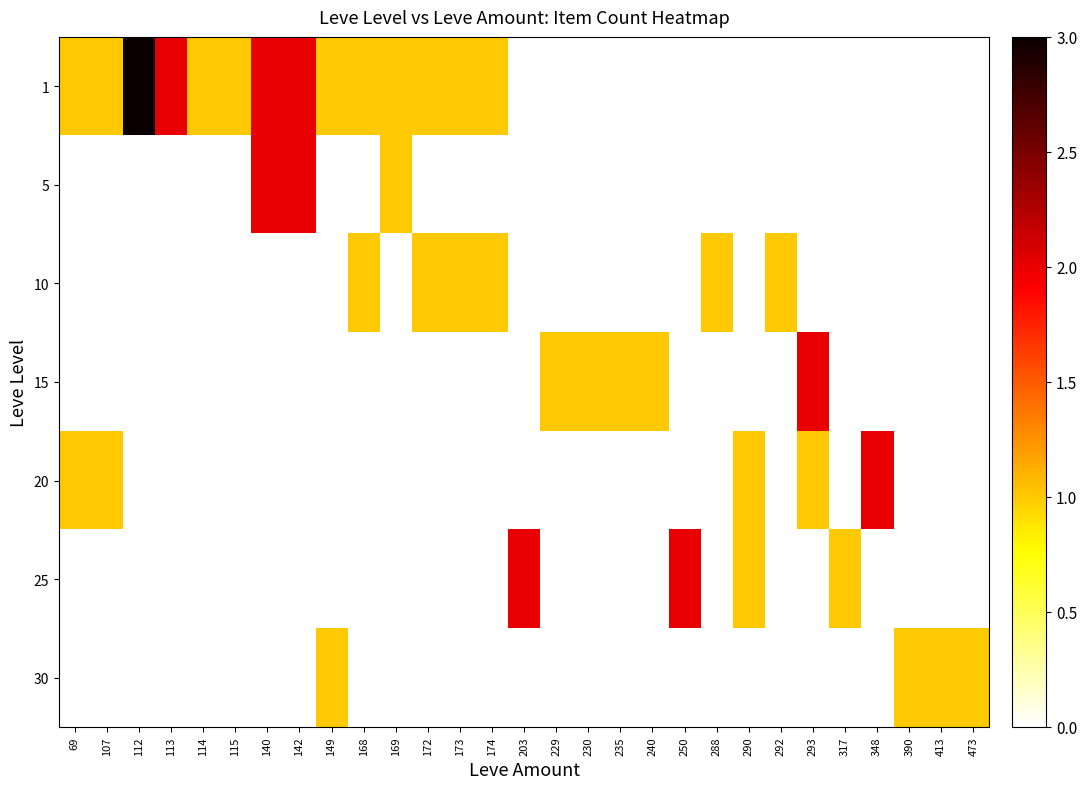

Between 473 and 230, which is larger?

473